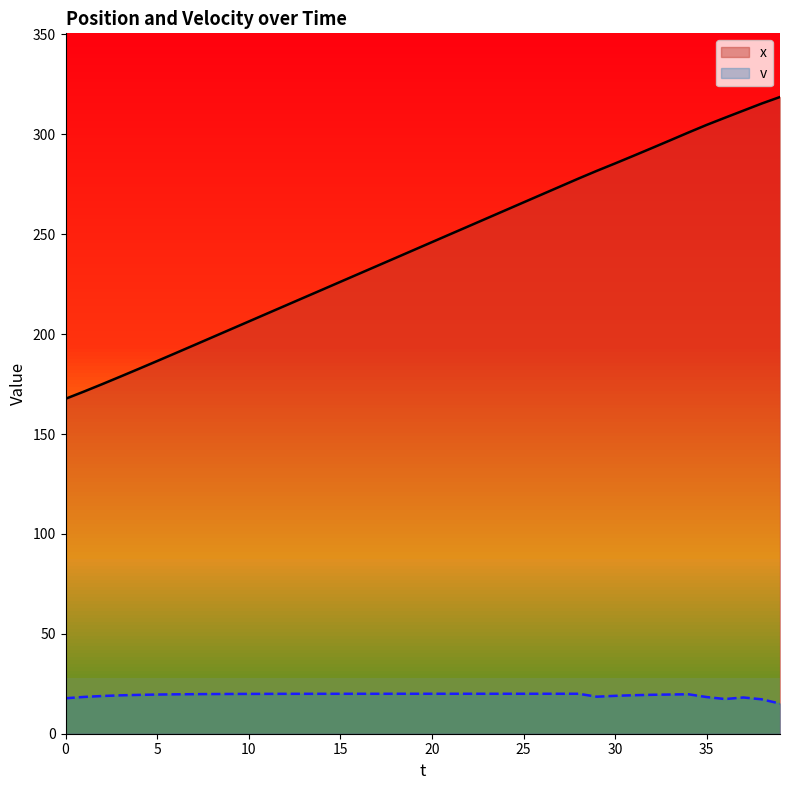

True or false: x and v cross at least once.

False